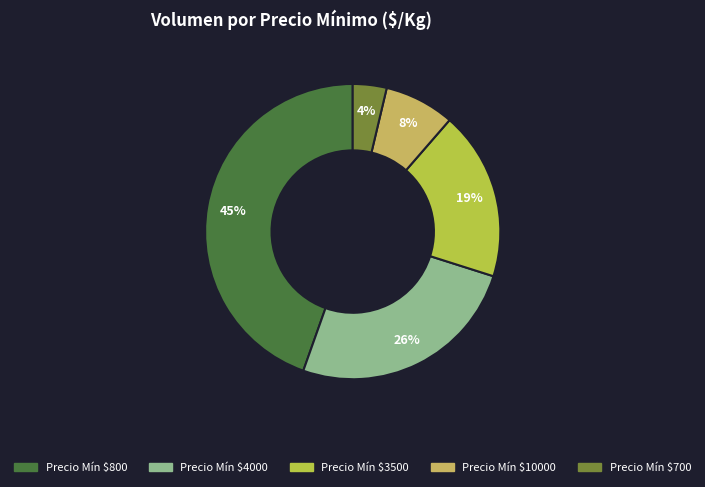

Rank the categories by value from highest to lowest.

Precio Mín $800, Precio Mín $4000, Precio Mín $3500, Precio Mín $10000, Precio Mín $700